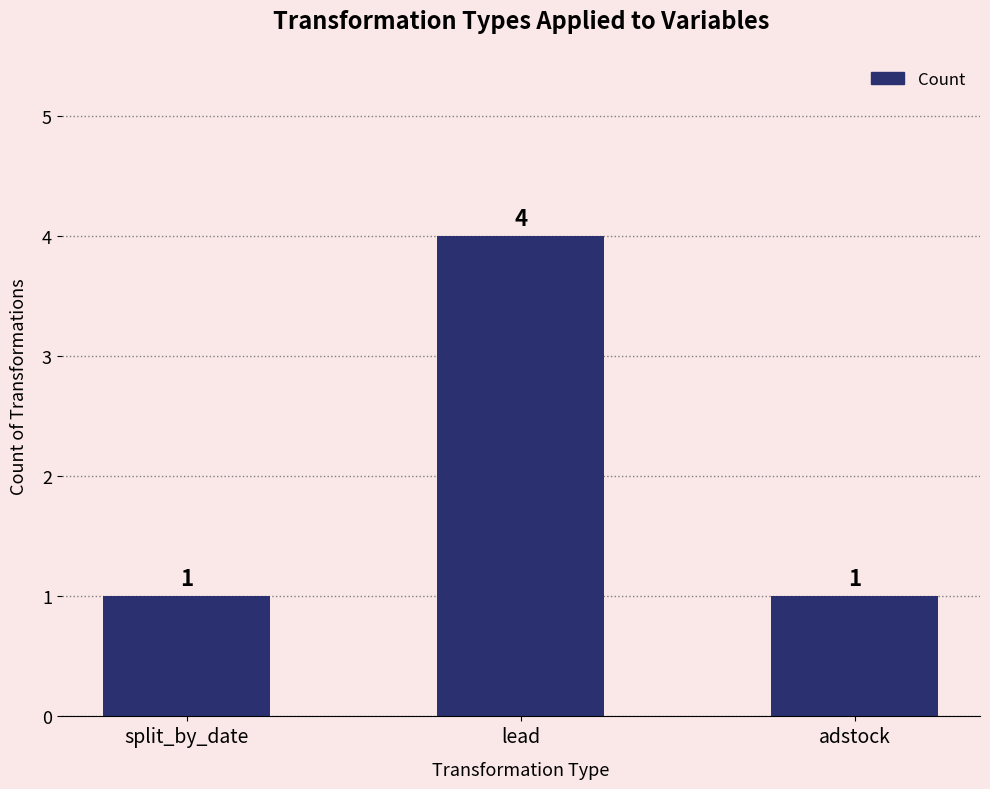

Reading left to right, transcribe all the data shown in this chart.

1	4	1